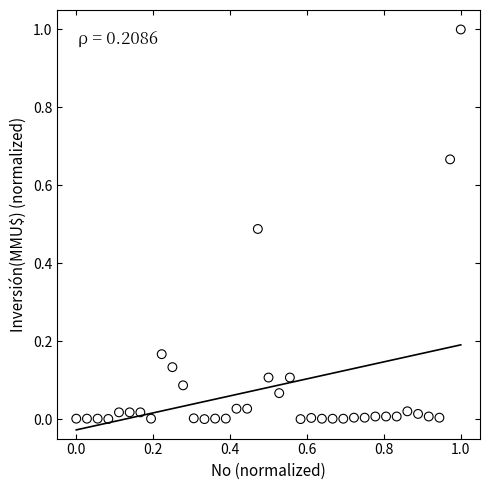

What is the range of Y values (max minus min)?

1.0